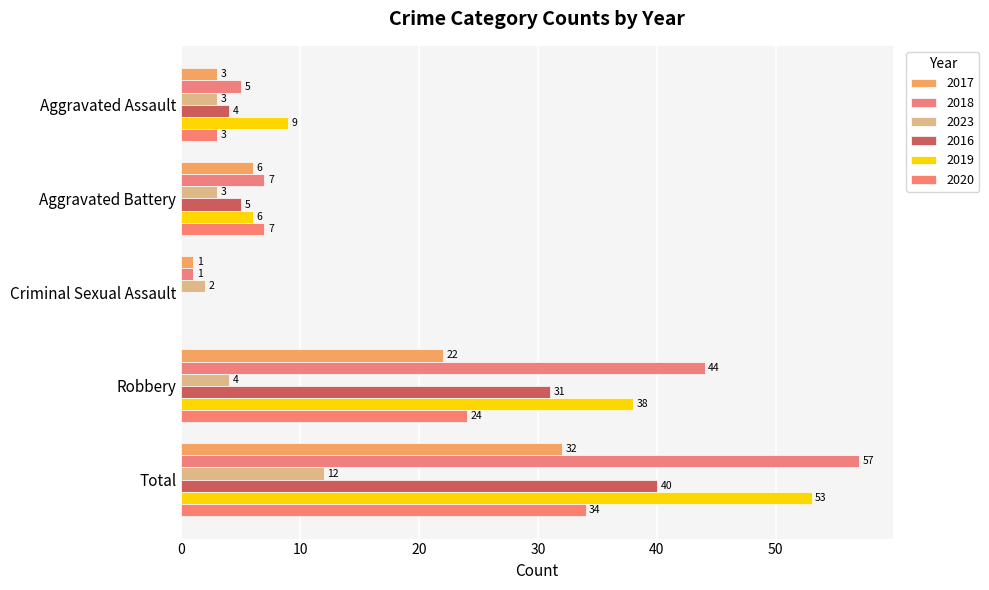

How many positive values does the 2019 series have?

4